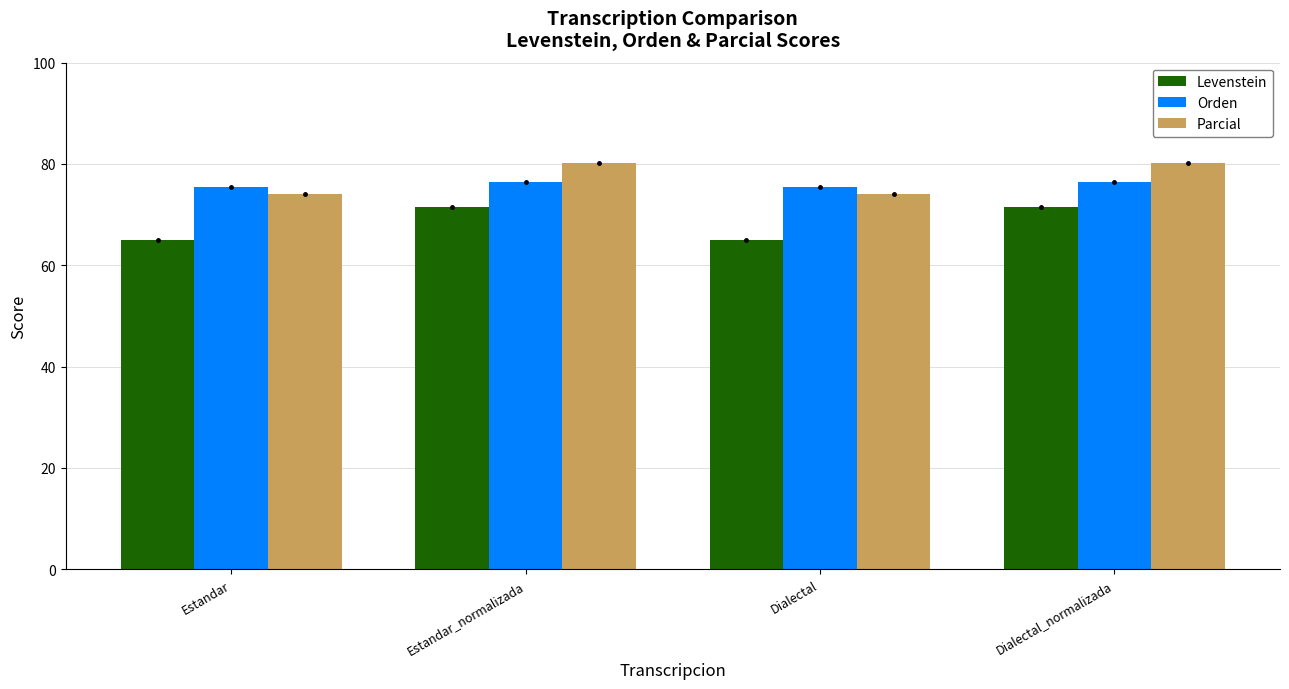

What is the spread (max minus min) of values at Estandar?

10.5